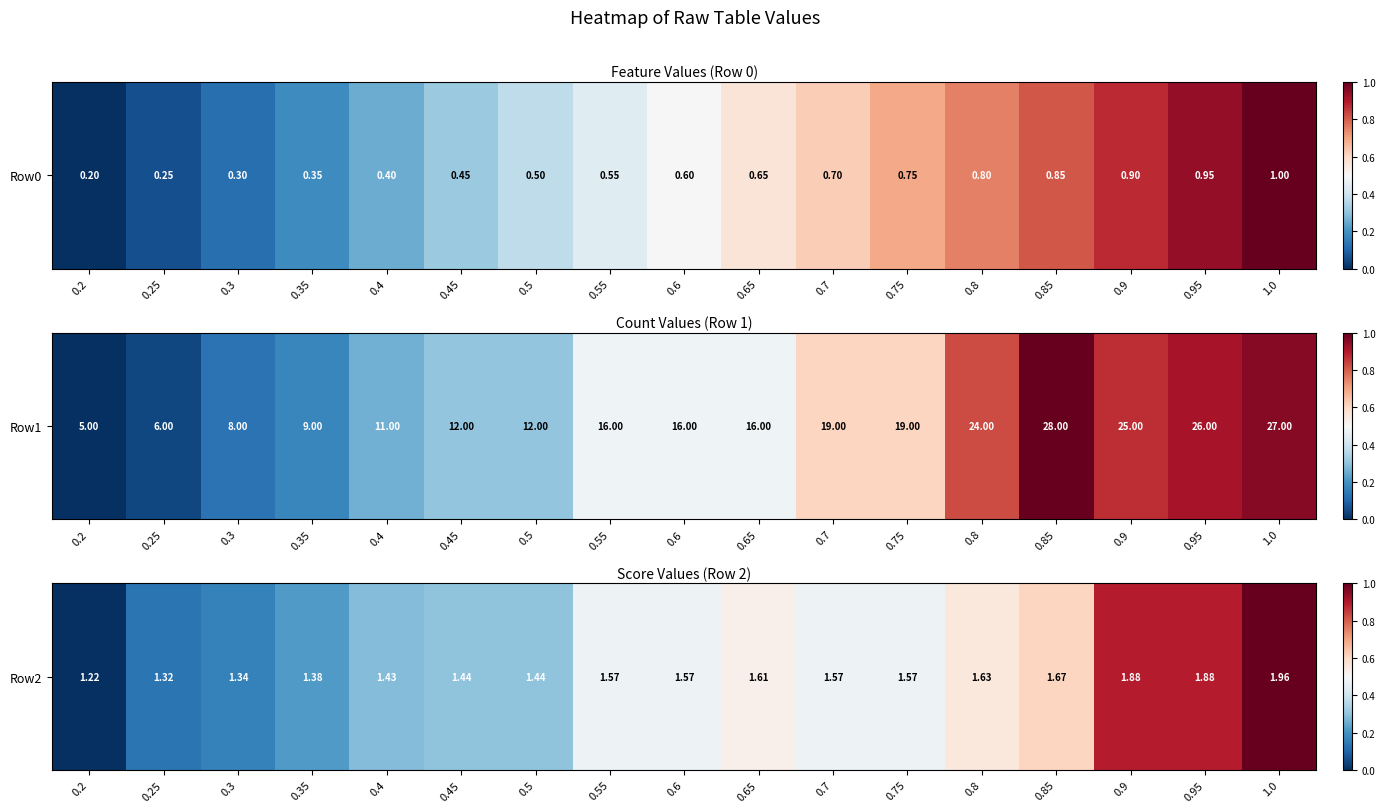

What is the difference between the values at 0.8 and 0.5?

0.3